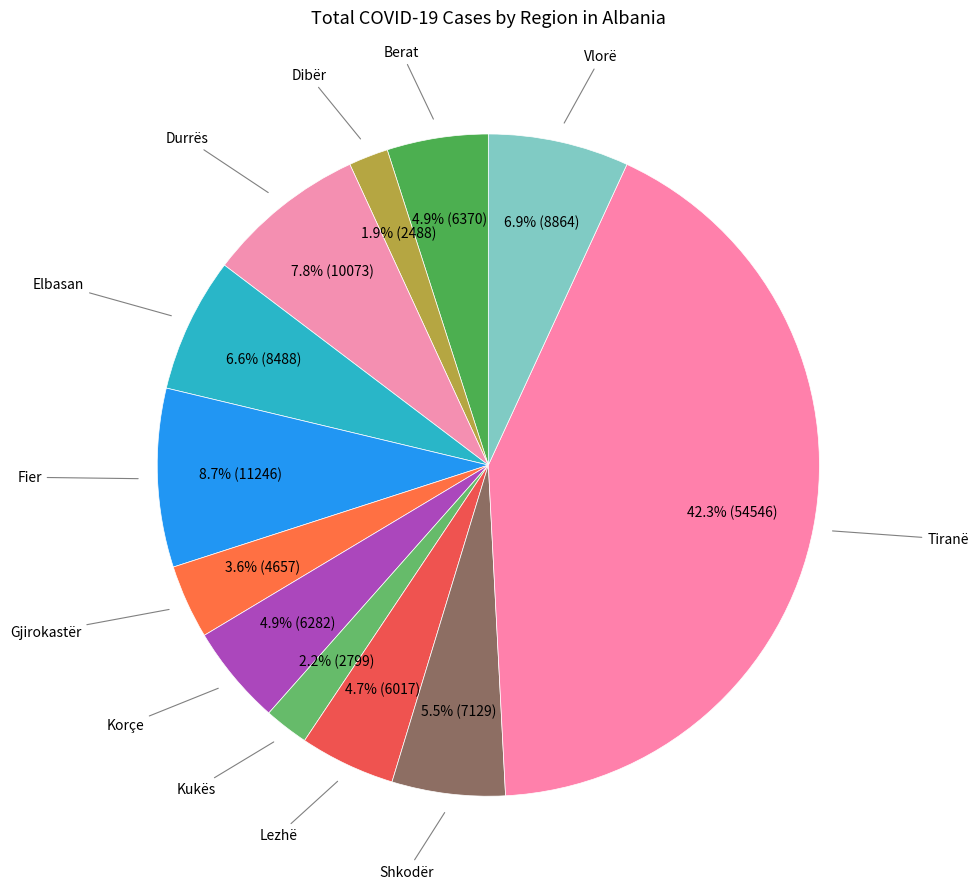

How many slices are in this pie chart?

12